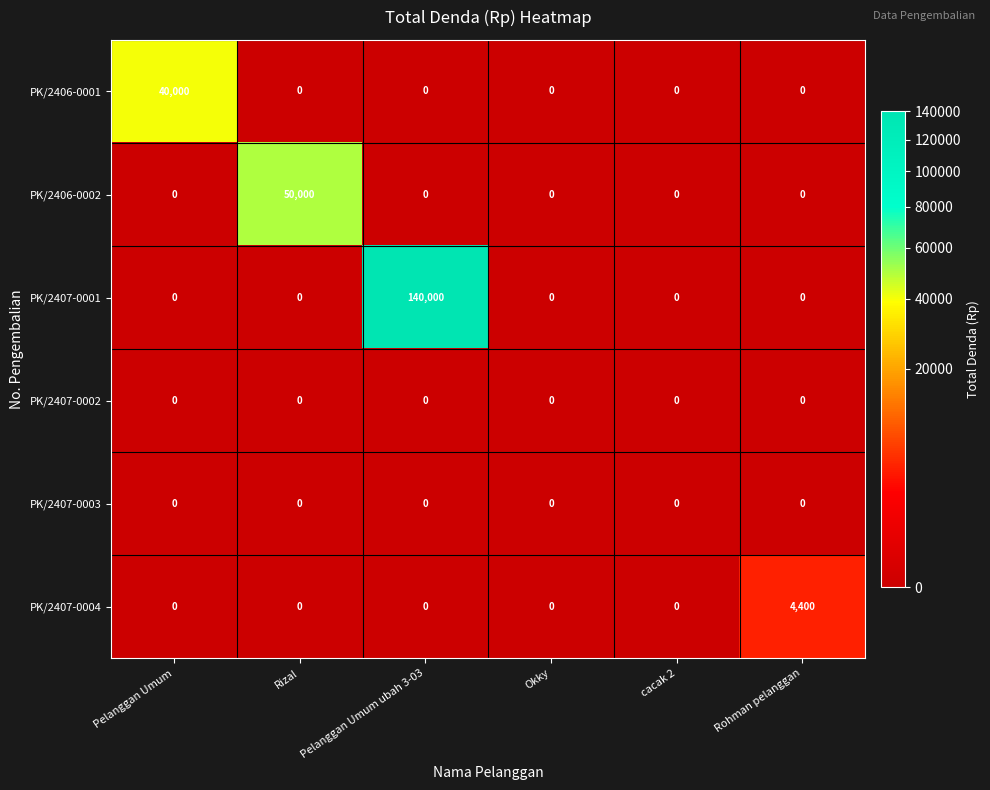

Is it true that PK/2406-0001 equals 40000 at Pelanggan Umum?

True